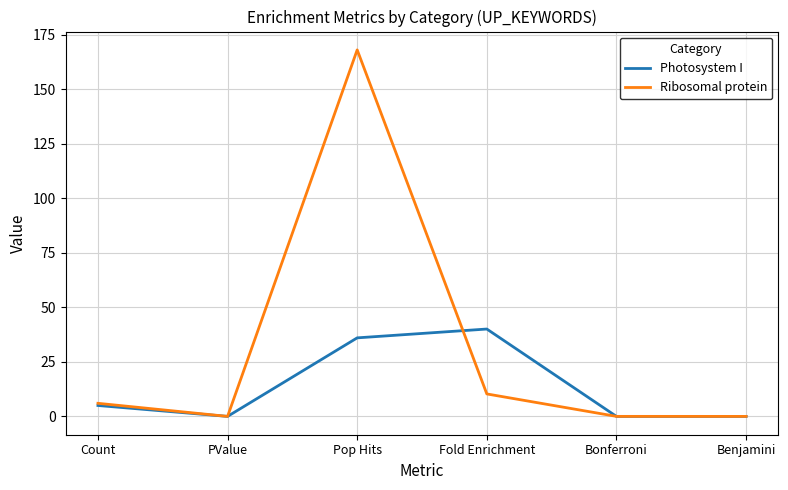

Which series has the largest total across all categories?

Ribosomal protein